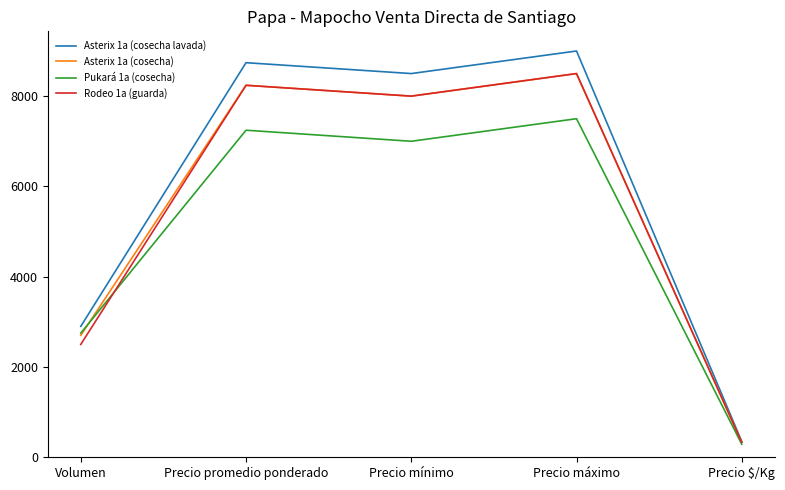

What is the difference between the highest and lowest values at Precio máximo?

1500